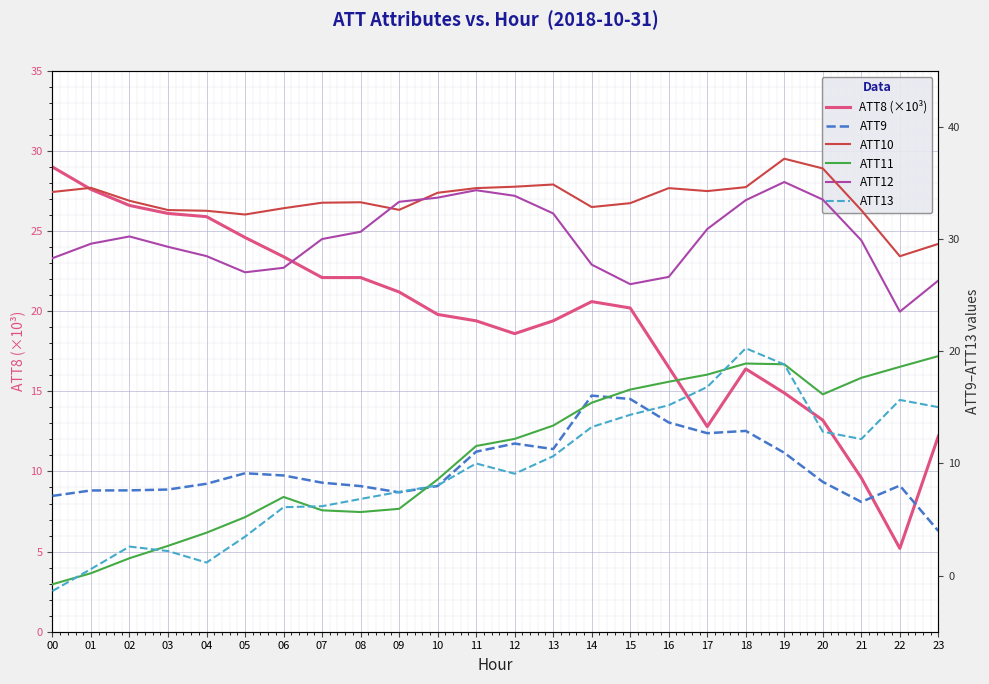

How many interior local peaks does the ATT9 series have?

5